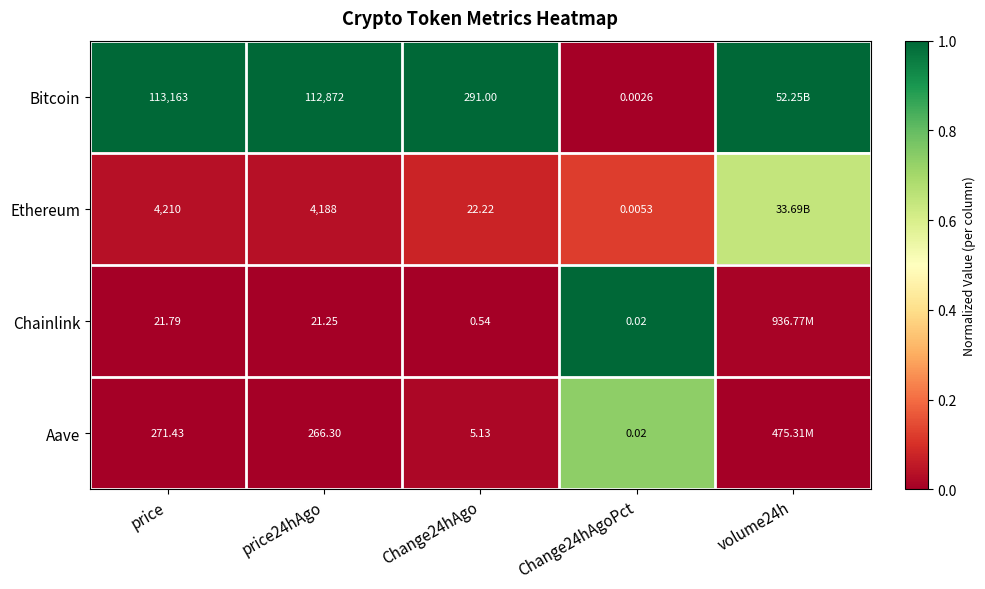

Is the value of Bitcoin at Change24hAgo greater than the value of Chainlink at Change24hAgo?

Yes